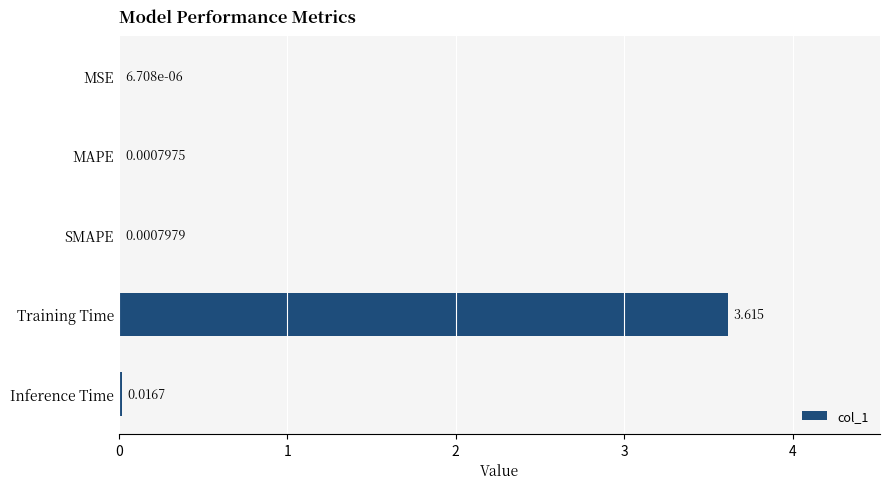

Between SMAPE and MAPE, which is larger?

SMAPE